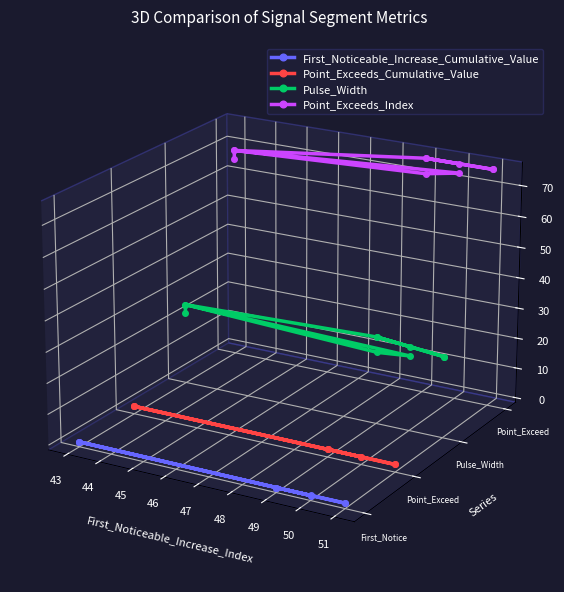

Which category has the lowest value in the Point_Exceeds_Cumulative_Value series?

48